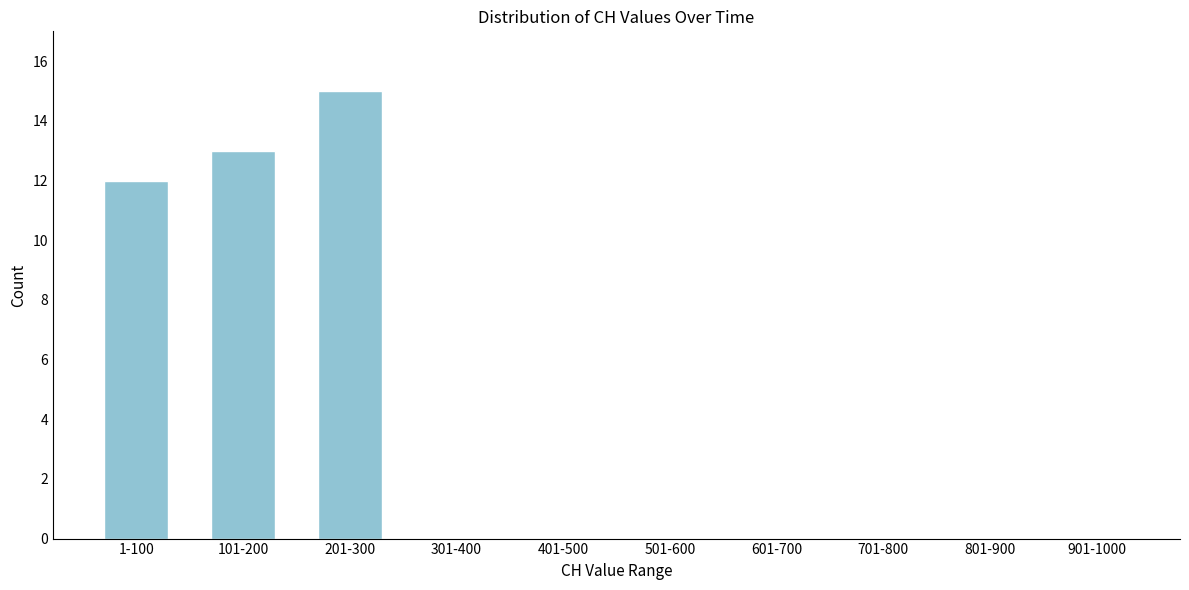

Reading left to right, what are all the values shown in this chart?

1-100=12	101-200=13	201-300=15	301-400=0	401-500=0	501-600=0	601-700=0	701-800=0	801-900=0	901-1000=0